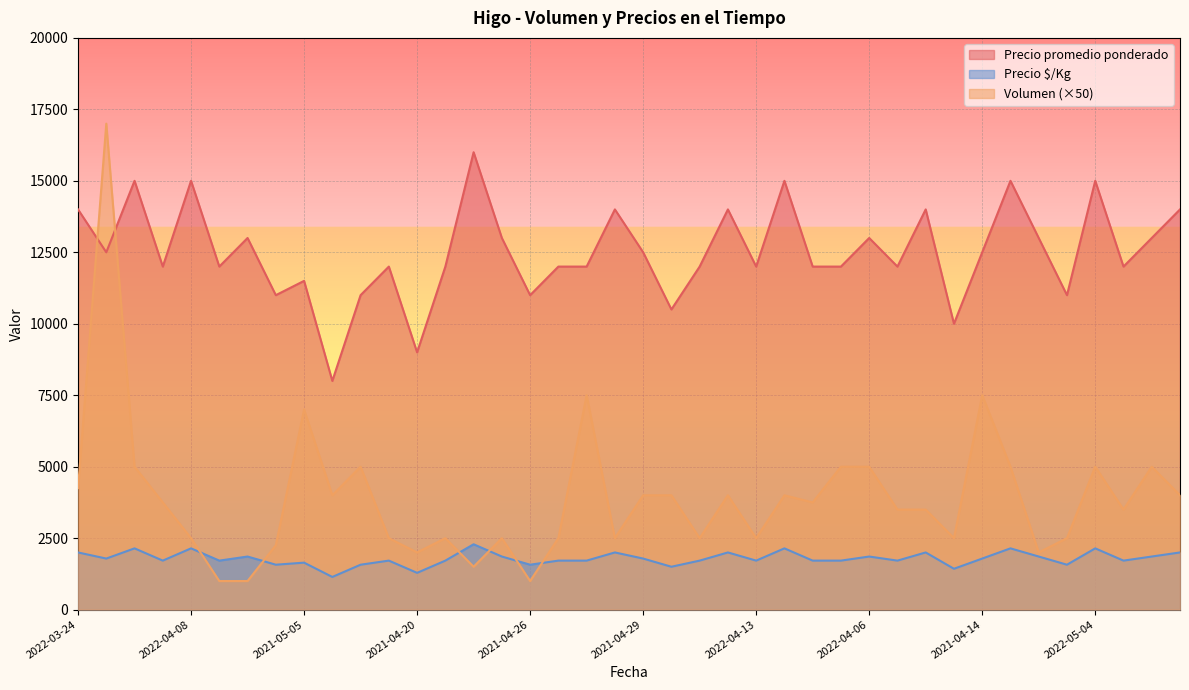

At which label does Volumen first exceed 3750?

2022-03-24